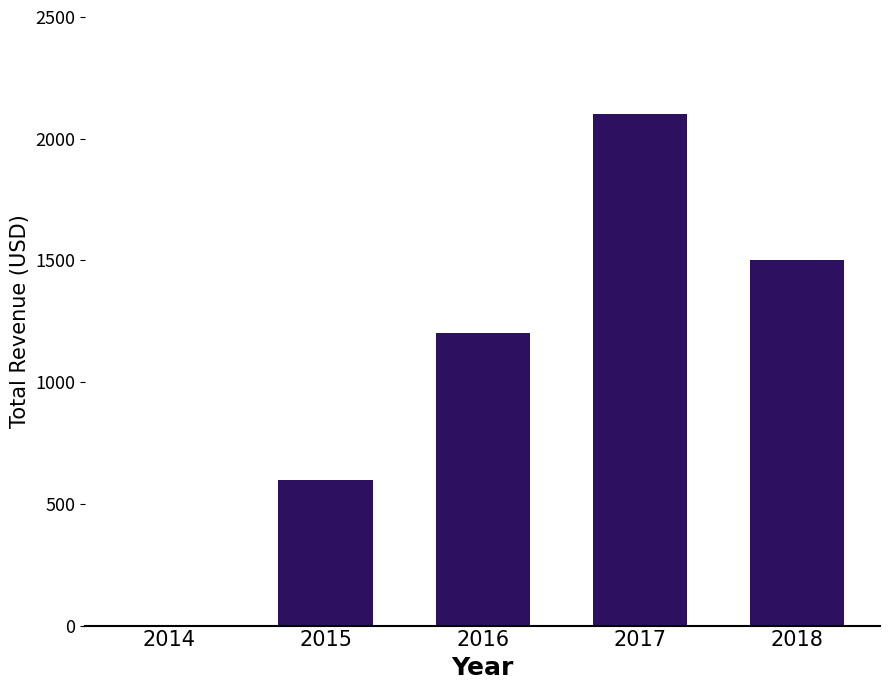

Where is the data nearest to the value 1050?

2016